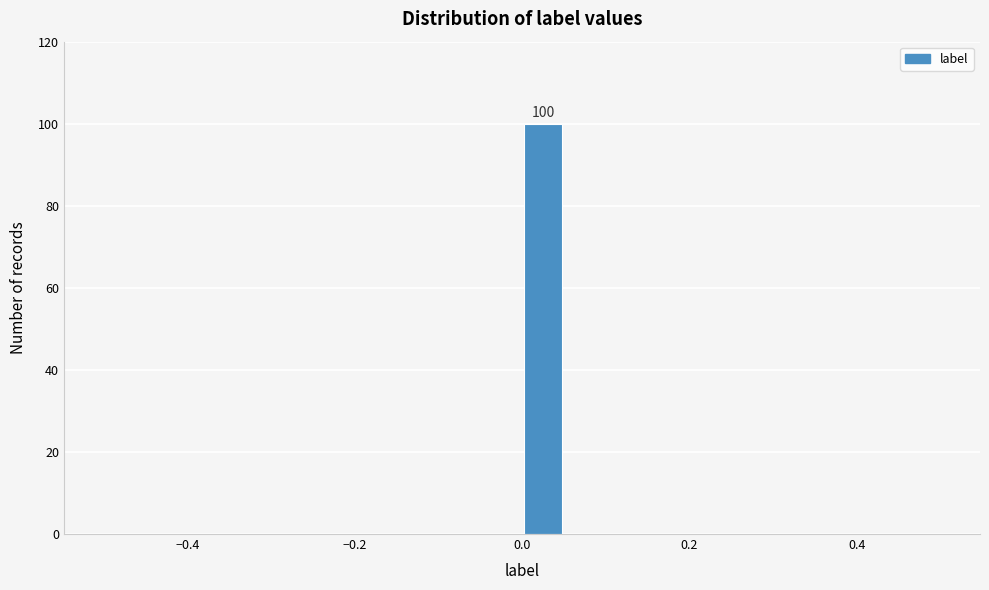

Around what value on the x-axis is the tallest bar? Give the approximate position of its centre, as read against the axis.

0.02